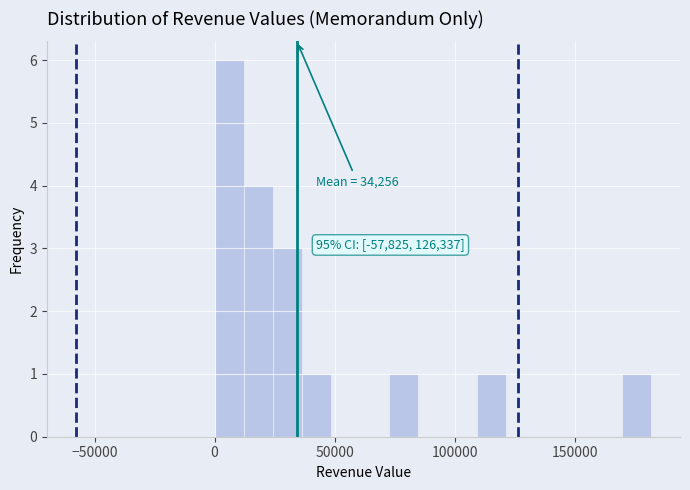

Read against the x-axis, roughly where is the centre of the tallest bar?

5000